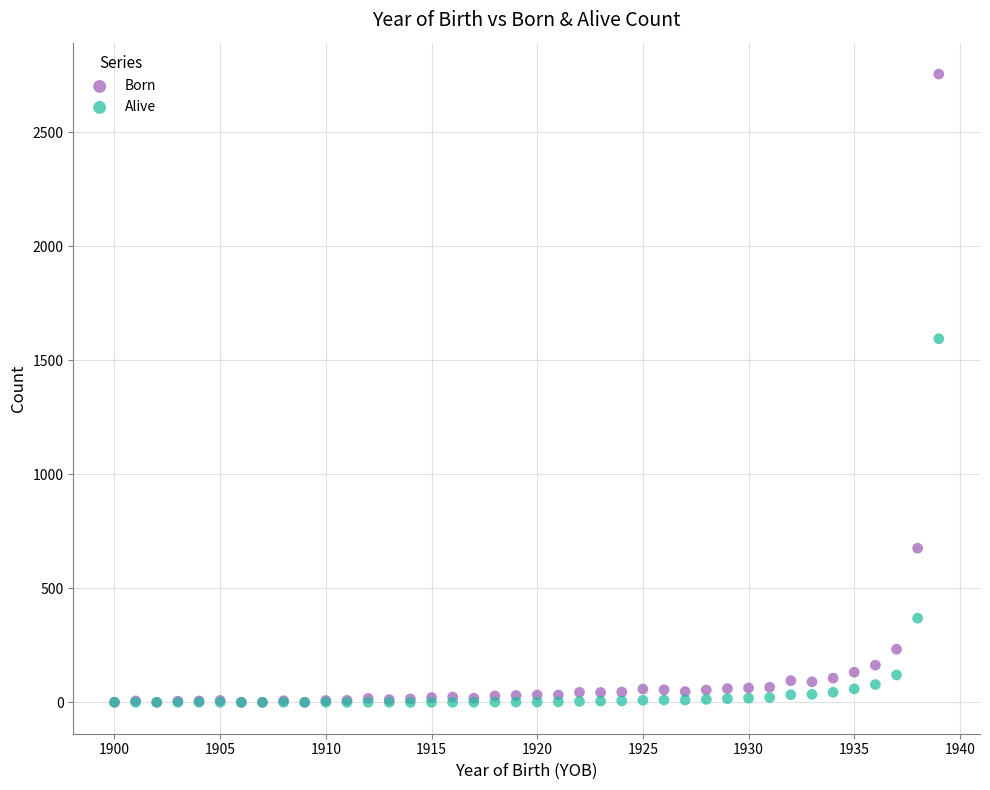

What are all the series names shown in the legend?

Born, Alive